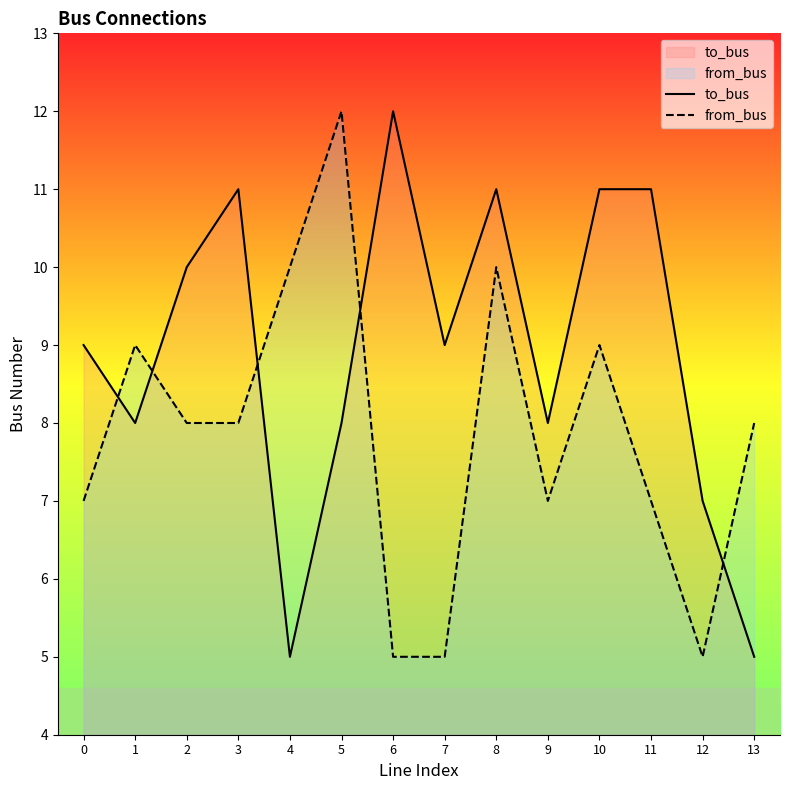

Reading right to left, what are all the values shown in this chart?

to_bus: 5	7	11	11	8	11	9	12	8	5	11	10	8	9
from_bus: 8	5	7	9	7	10	5	5	12	10	8	8	9	7